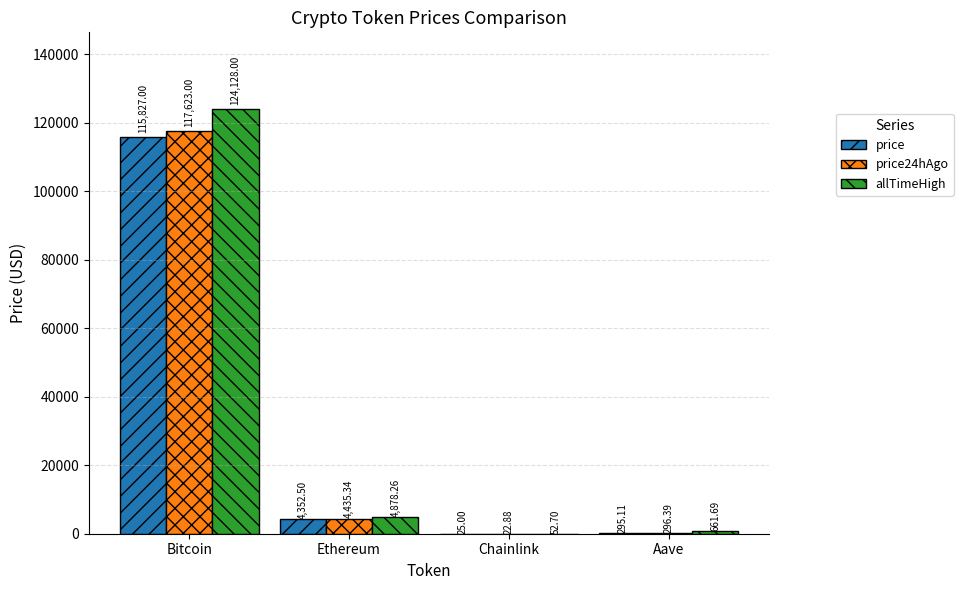

Are the bars grouped side by side (vs. stacked)?

Yes